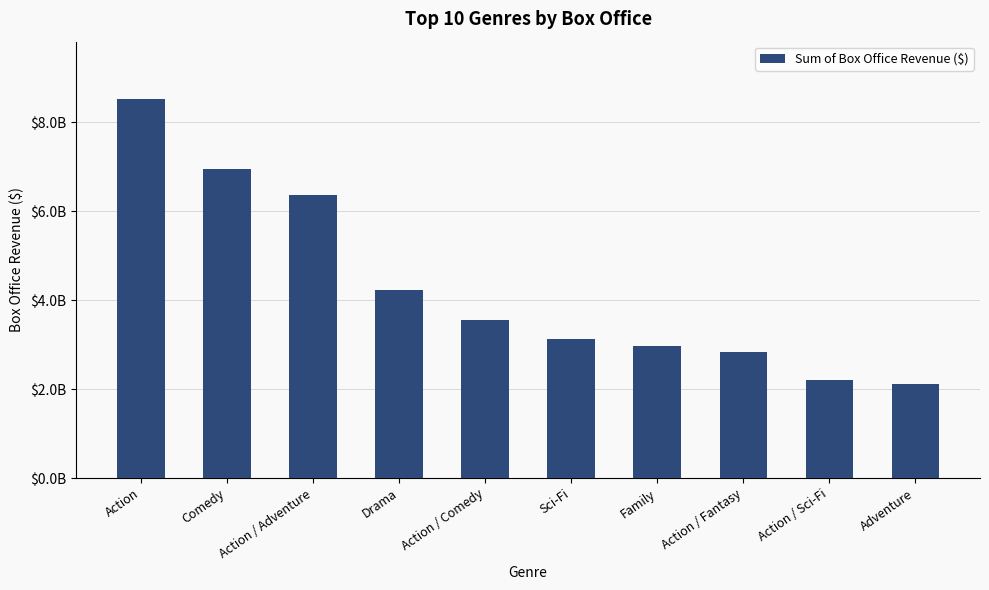

Rank the categories by value from lowest to highest.

Adventure, Action / Sci-Fi, Action / Fantasy, Family, Sci-Fi, Action / Comedy, Drama, Action / Adventure, Comedy, Action